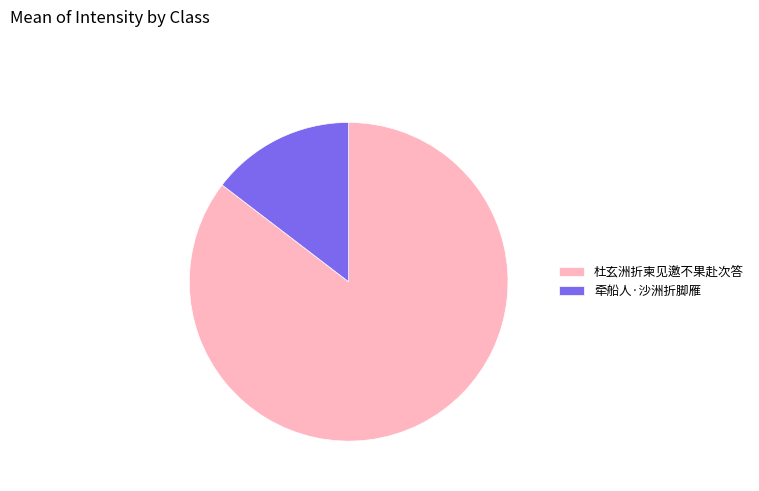

Is it true that 杜玄洲折柬见邀不果赴次答 is 85% of the pie?

True